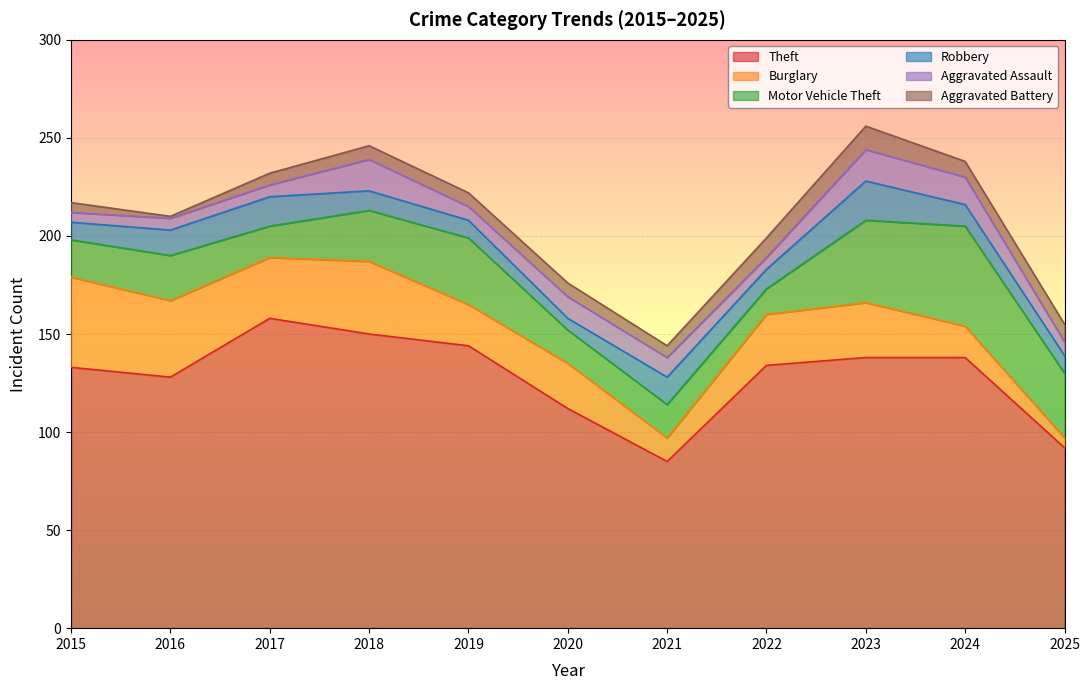

What is the smallest value displayed?

1